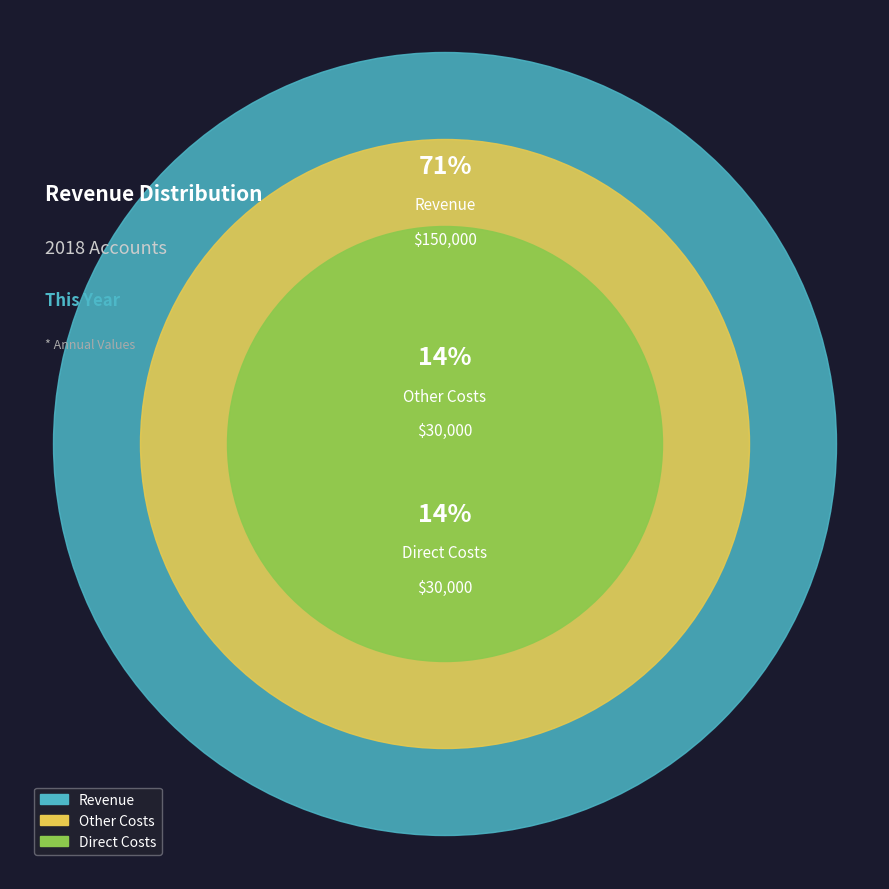

What is the largest slice in the pie chart?

Revenue